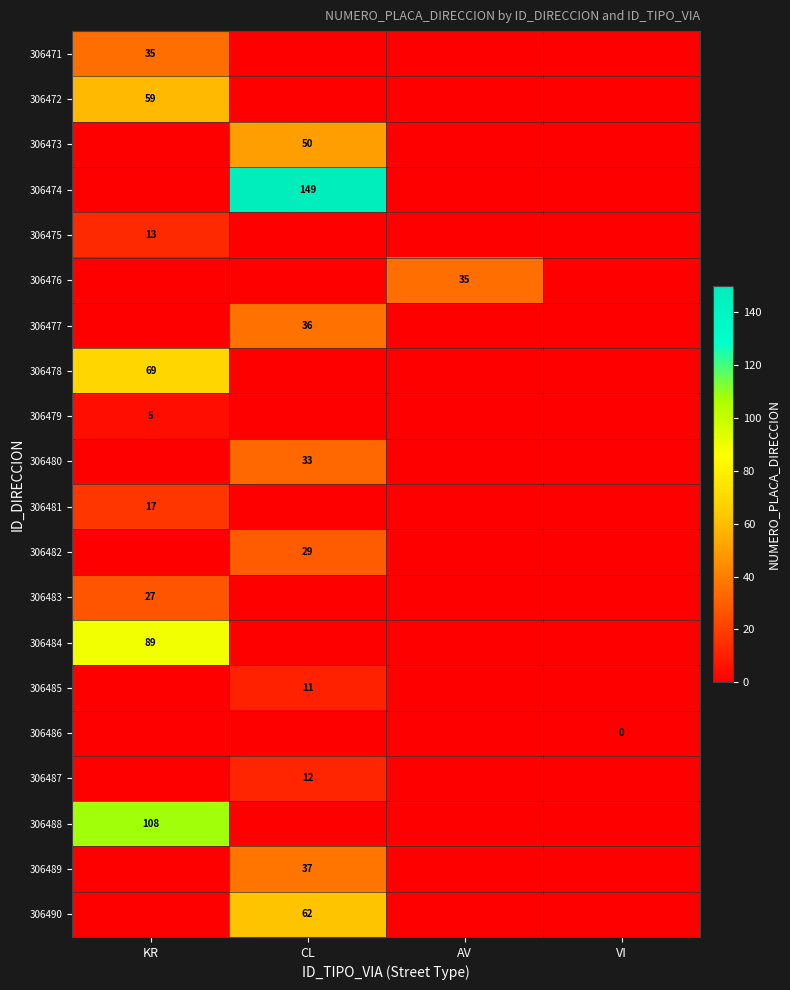

The value of 306474 at CL is 149. True or false?

True